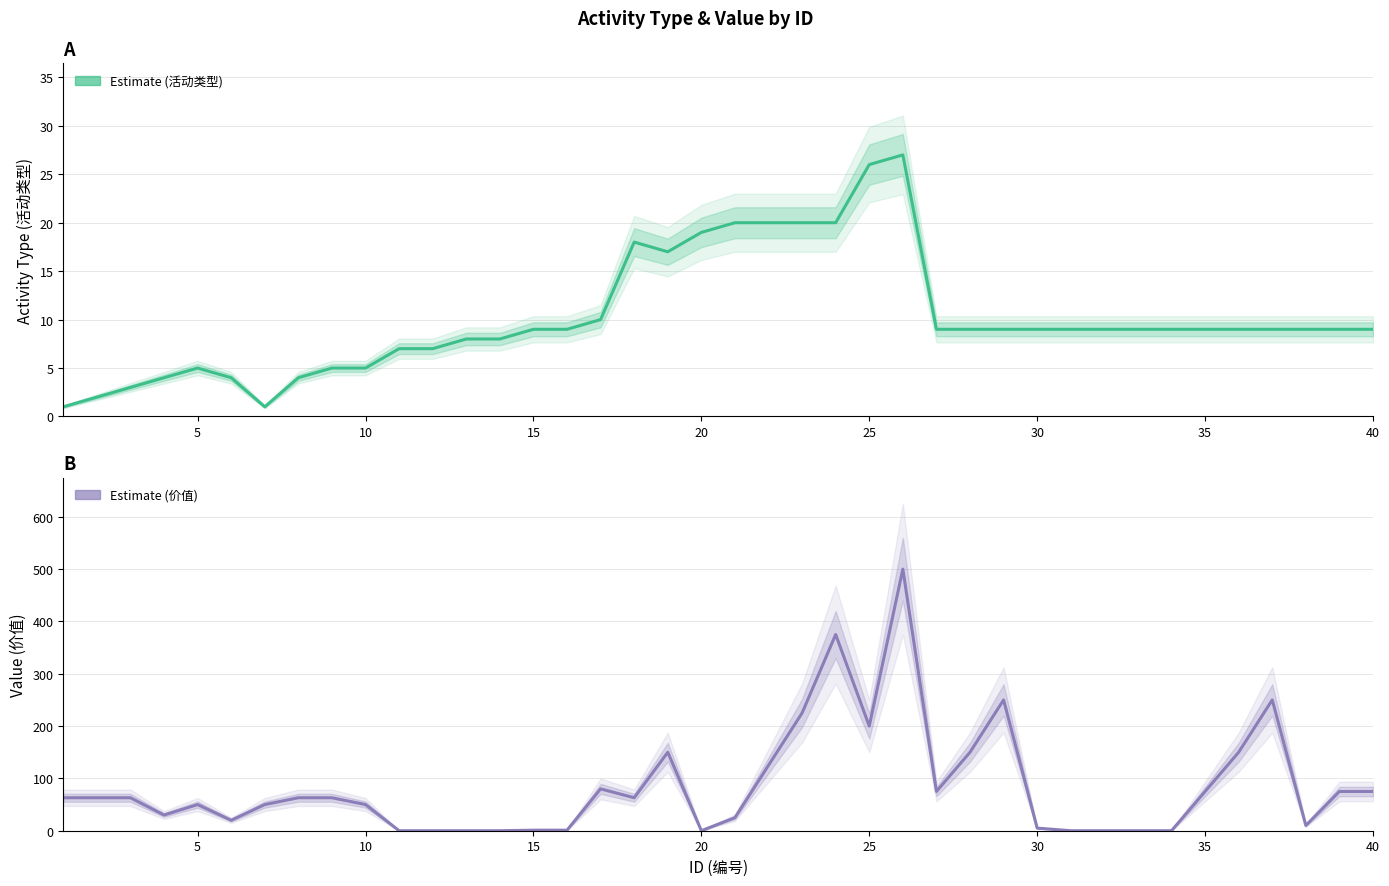

Which series has the largest total across all categories?

价值 (value)